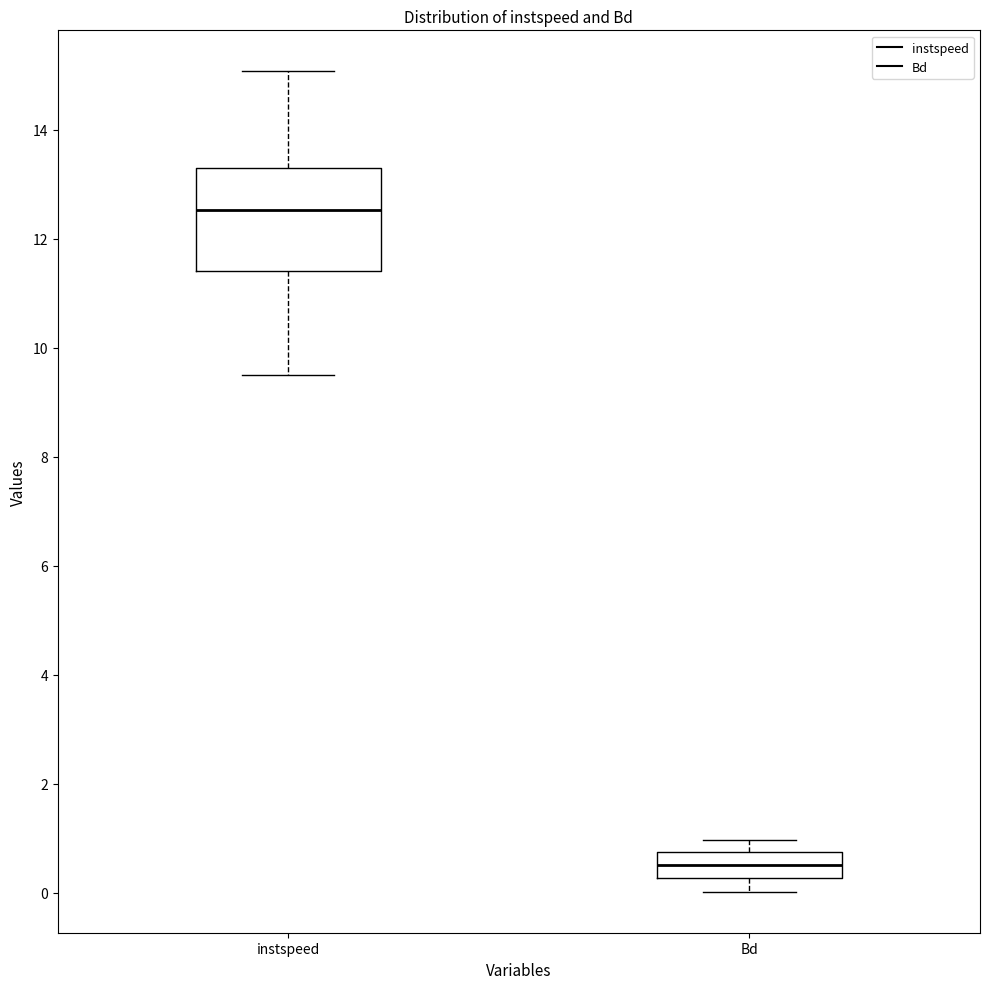

Which box has the highest median line?

instspeed